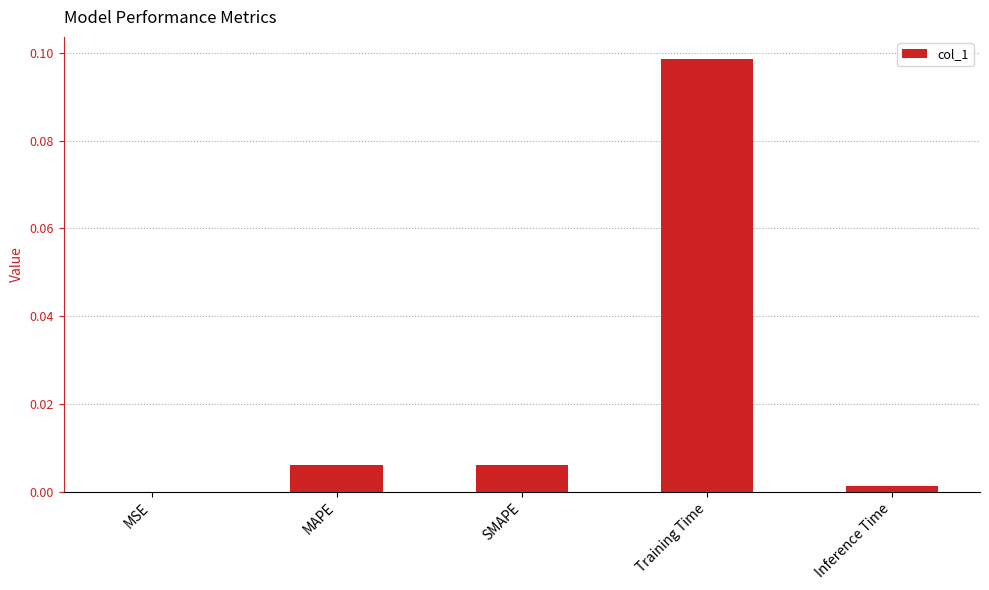

The chart shows a value of 0.0 at MSE. True or false?

True